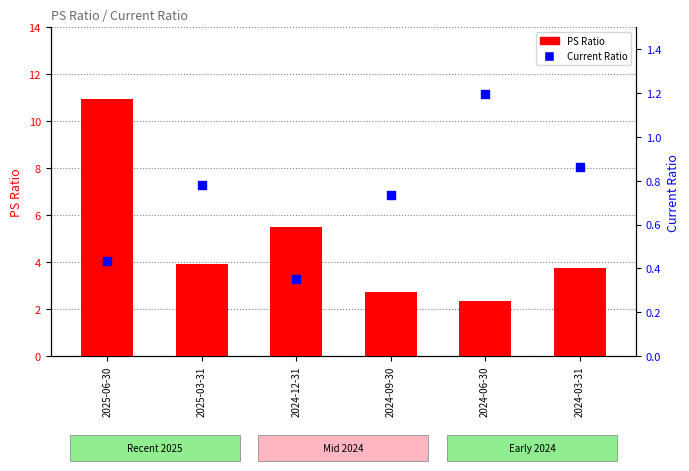

Which series has the largest Y range (max minus min)?

PS Ratio